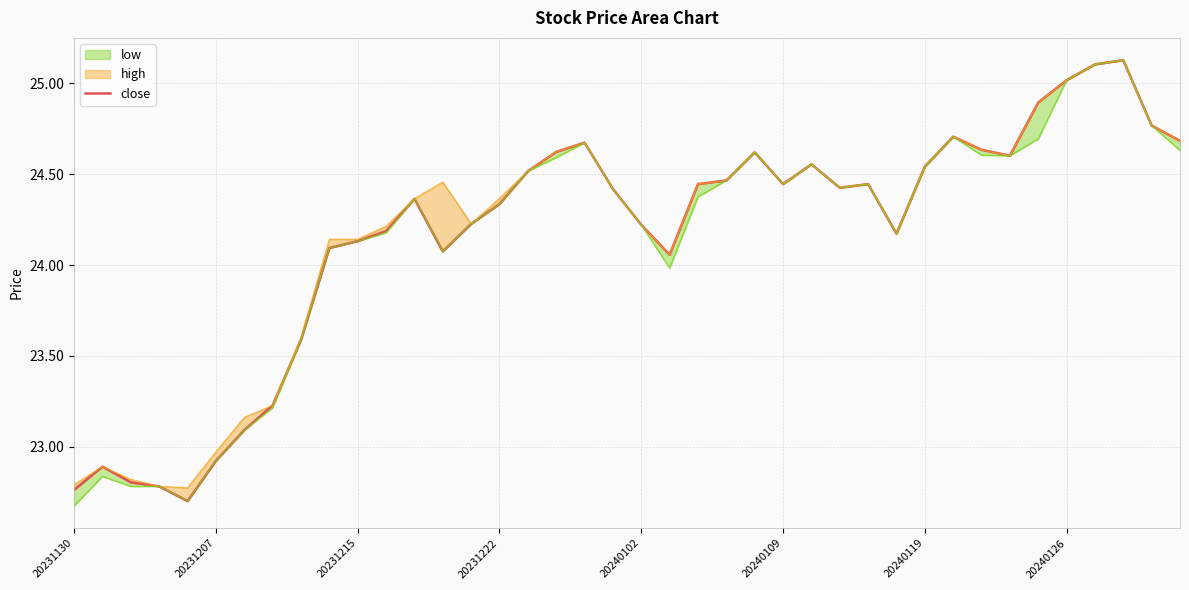

The value of close at 31 is 24.7. True or false?

True